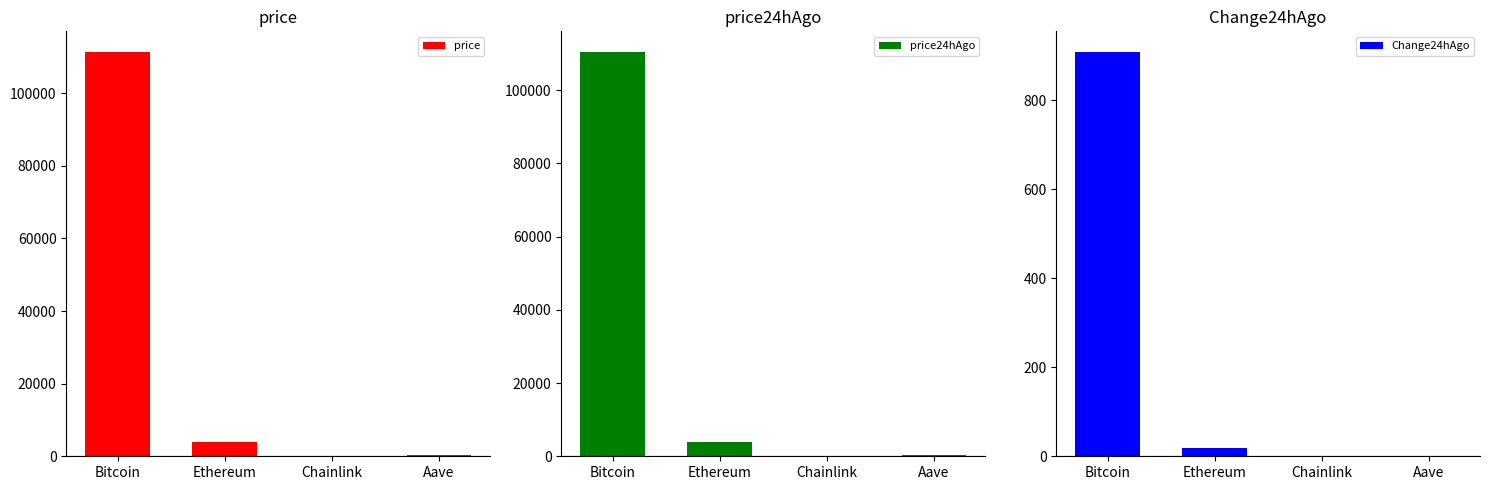

The price24hAgo series shows 49158.9 at Bitcoin. True or false?

False